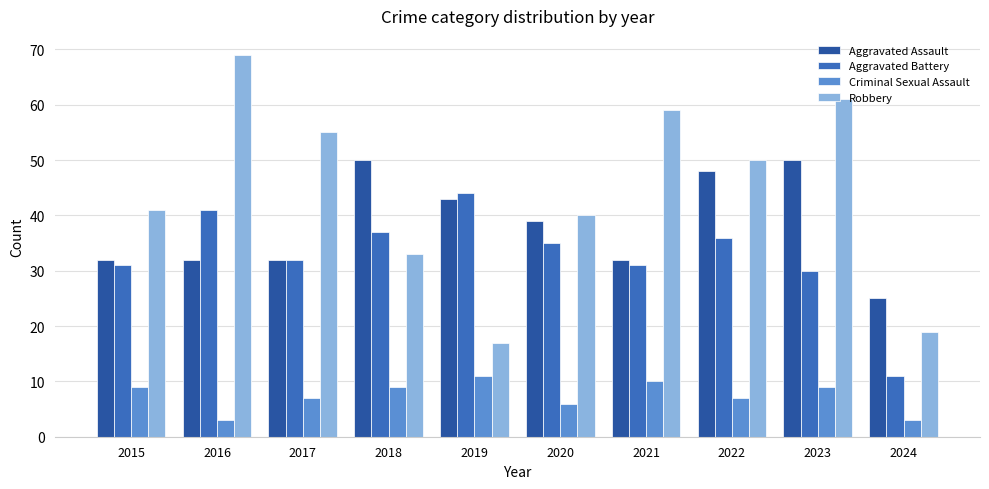

Which label corresponds to the largest value in the chart?

2016